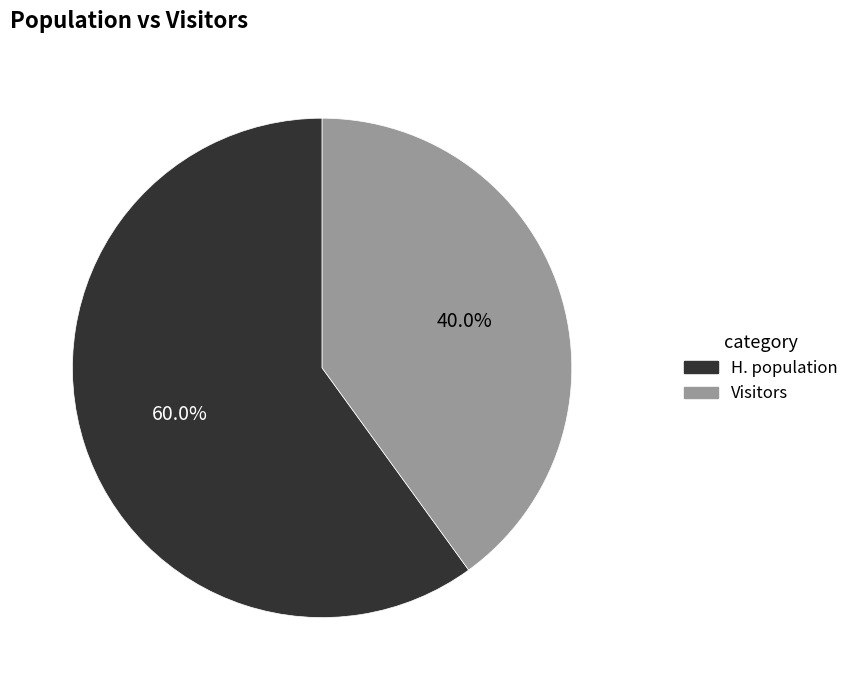

Between Visitors and H. population, which is larger?

H. population